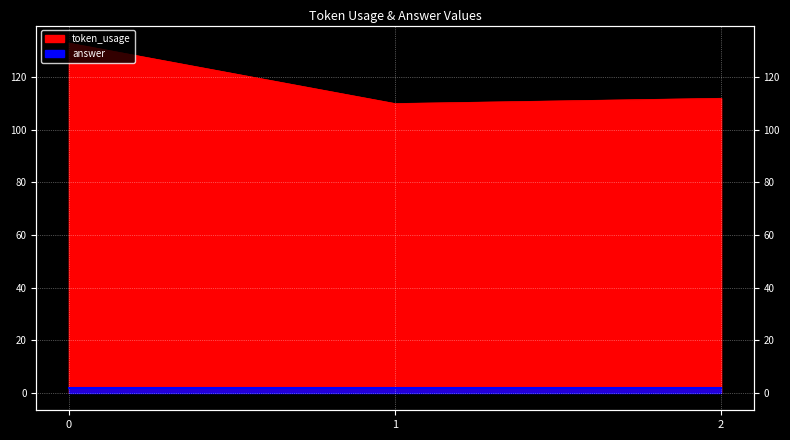

What is the change in value from 1 to 2?

+2